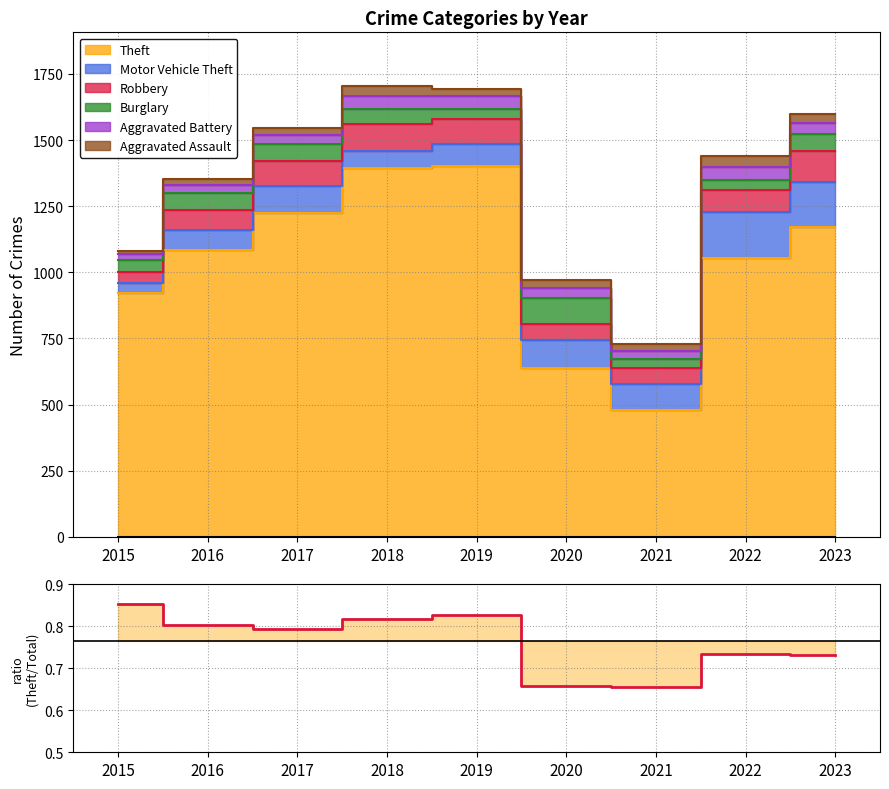

True or false: the data has more than 0 interior local peaks.

True